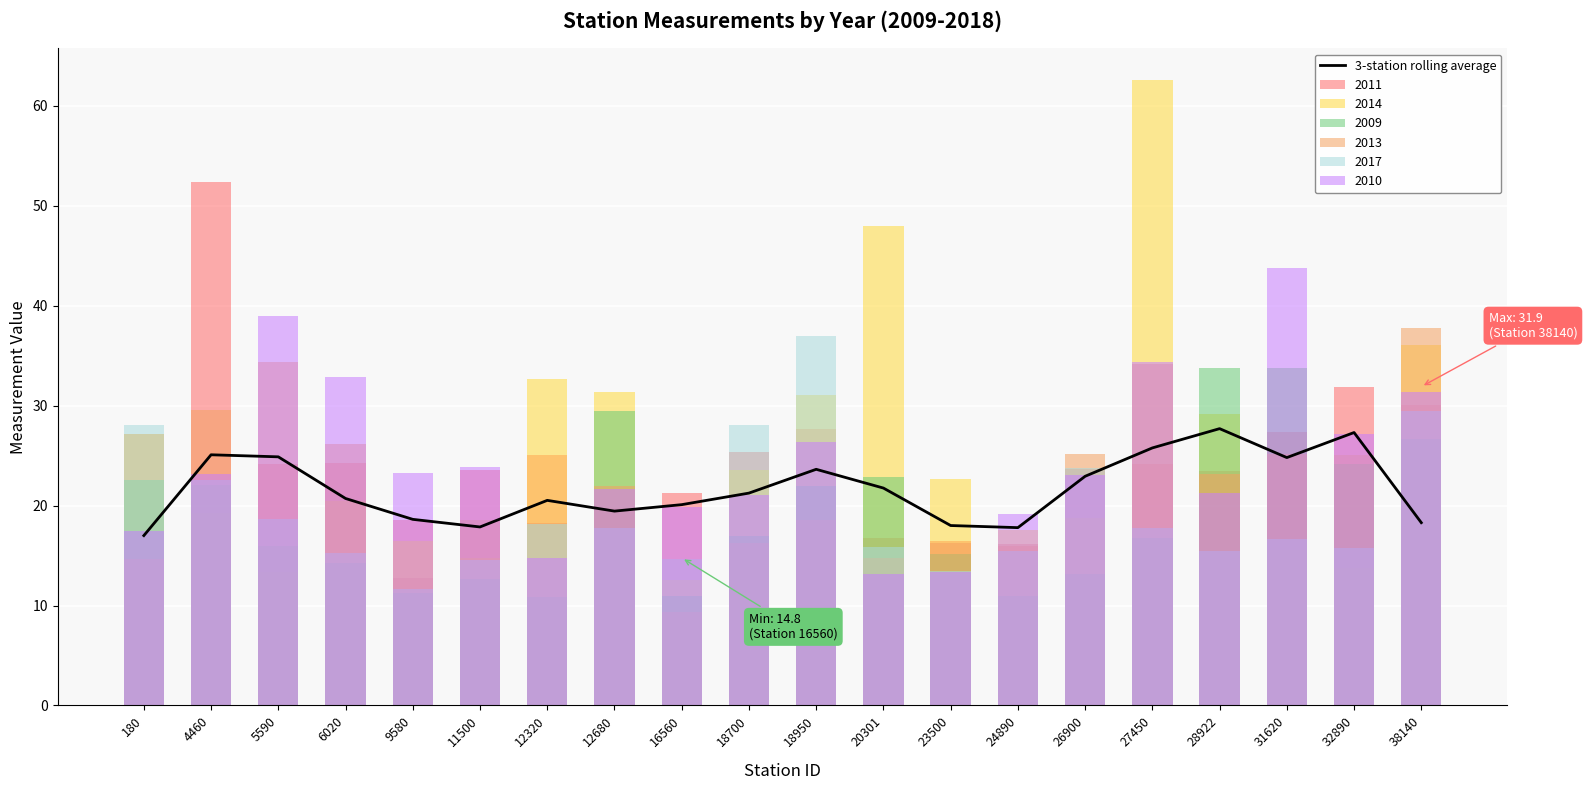

What is the difference between the maximum and minimum values?

10.7